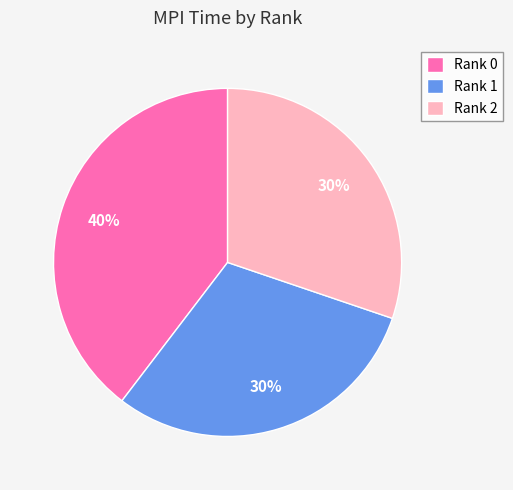

Between Rank 0 and Rank 2, which is larger?

Rank 0